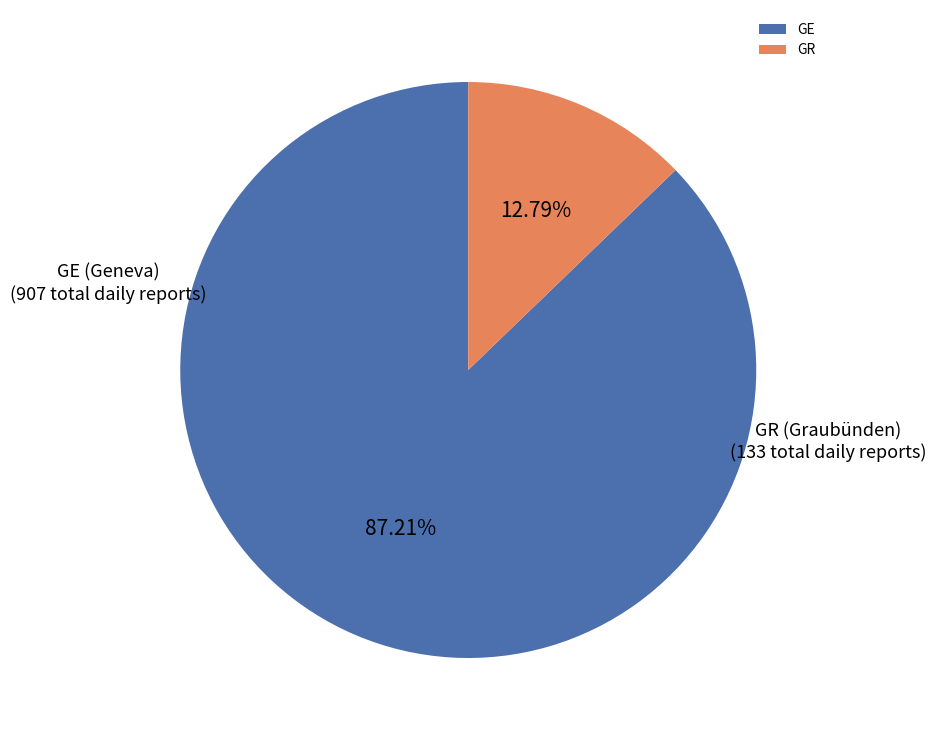

To the nearest percent, what is the difference between the largest and smallest slice percentages?

74%